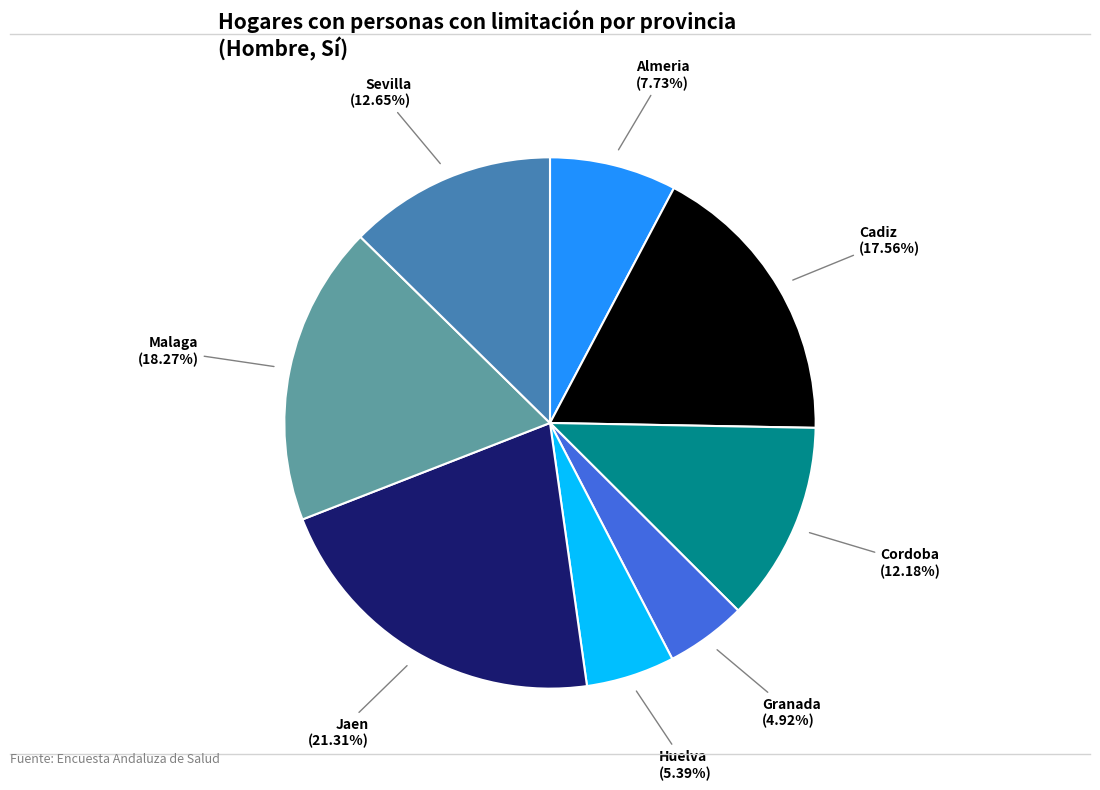

Is there a majority slice in this chart?

No